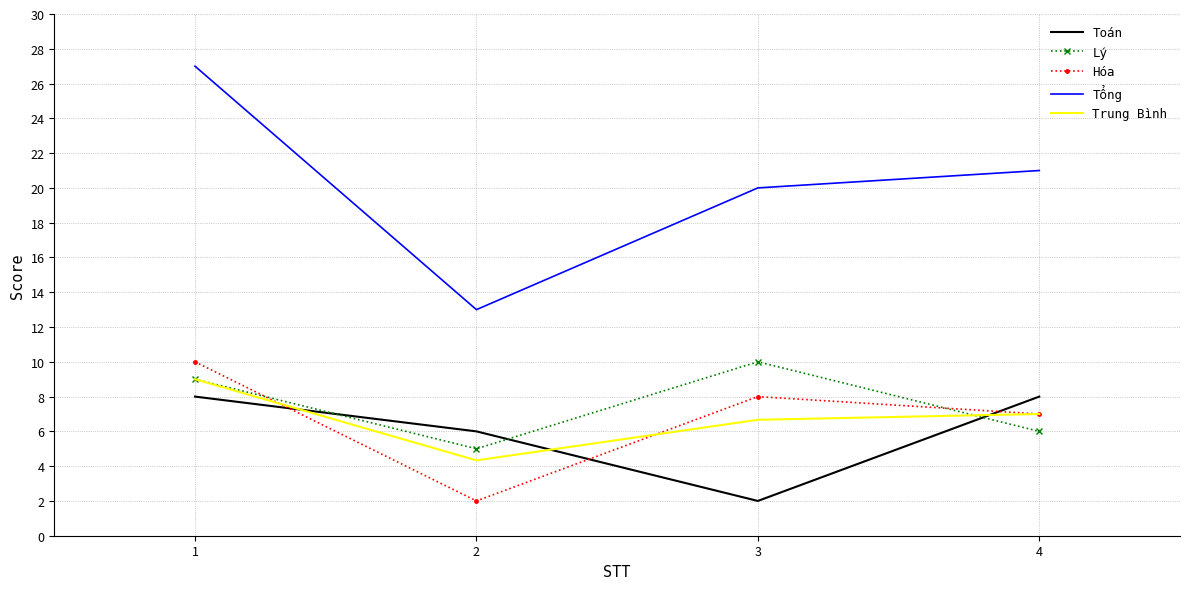

The Trung Bình series shows 6.0 at 1. True or false?

False